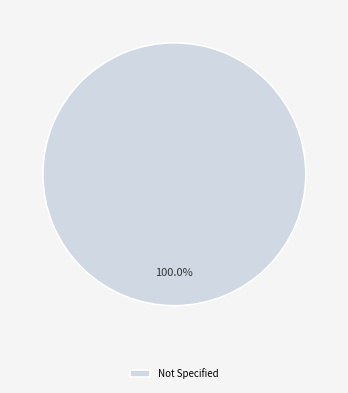

Is there any slice that represents more than half of the pie?

Yes